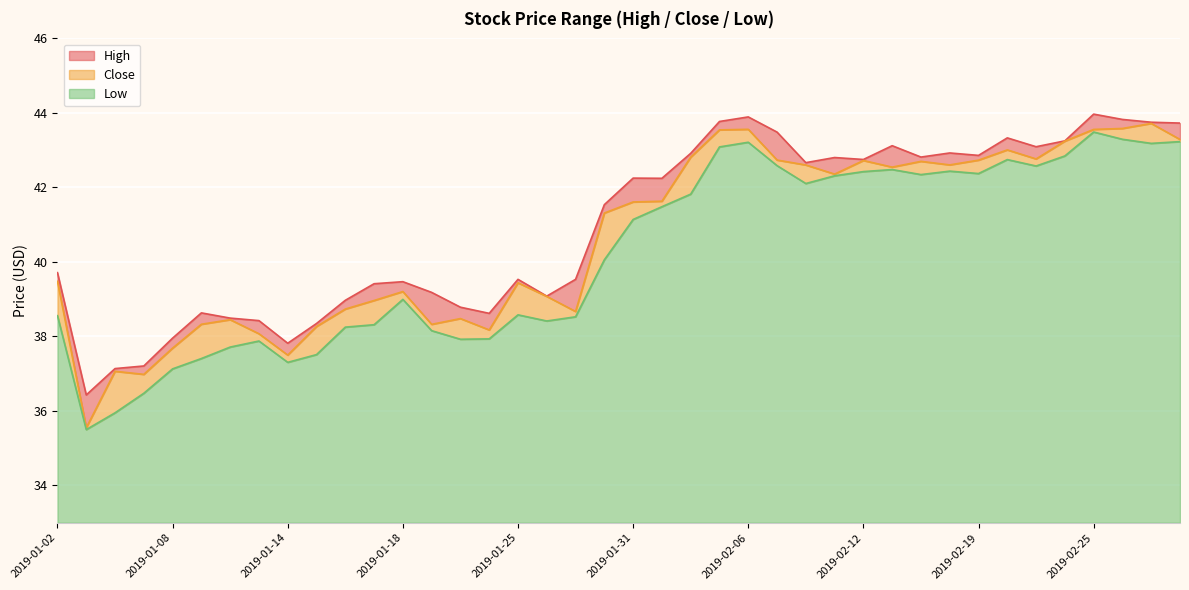

What are all the series names shown in the legend?

High, Close, Low